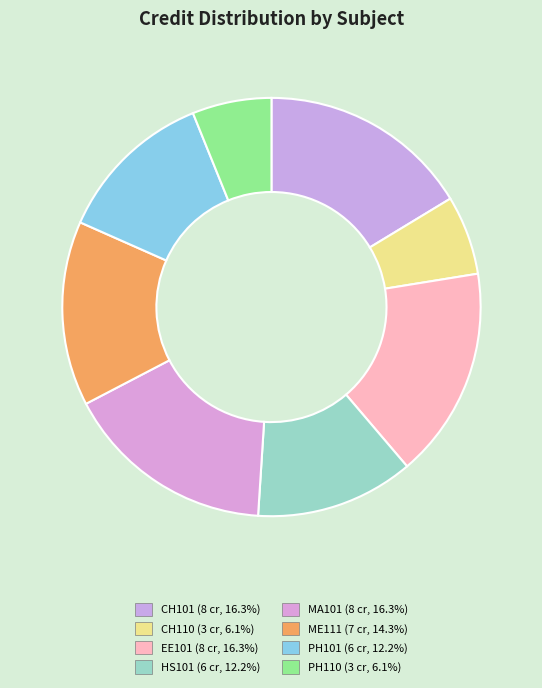

How many segments does this pie chart have?

8